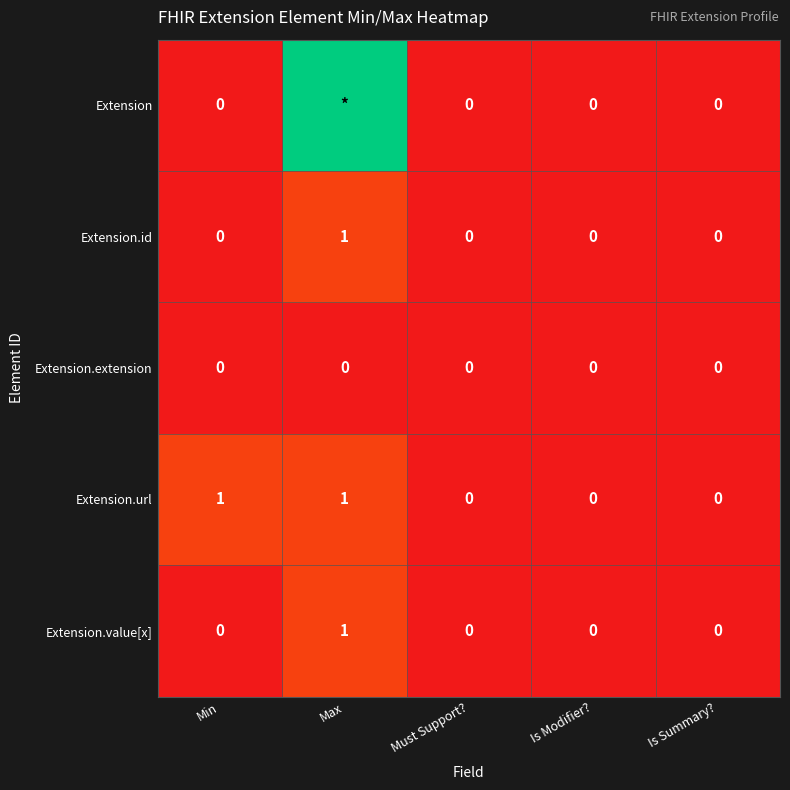

Count the number of categories in the chart.

5